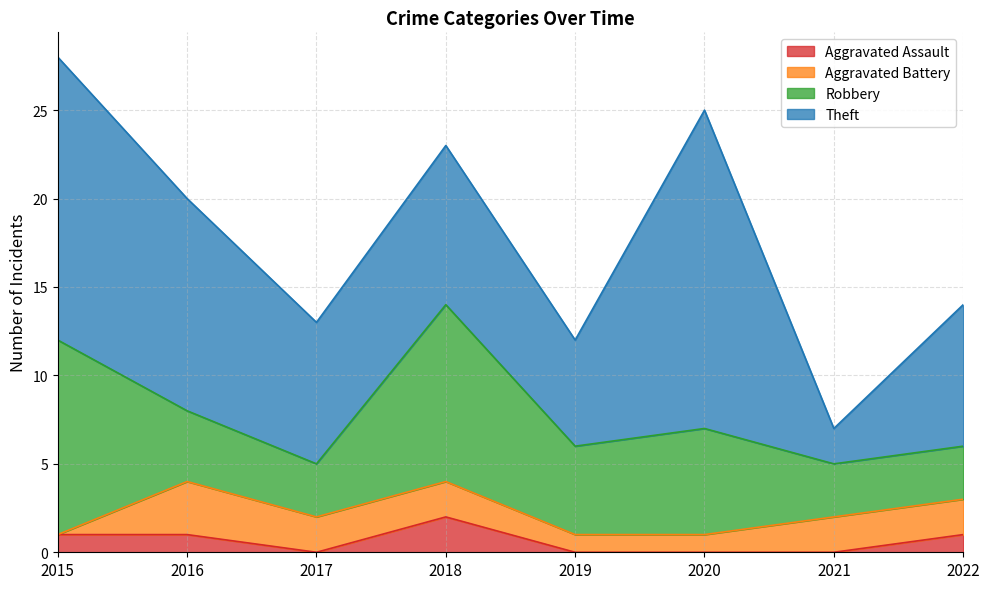

How many distinct data groups are displayed?

4